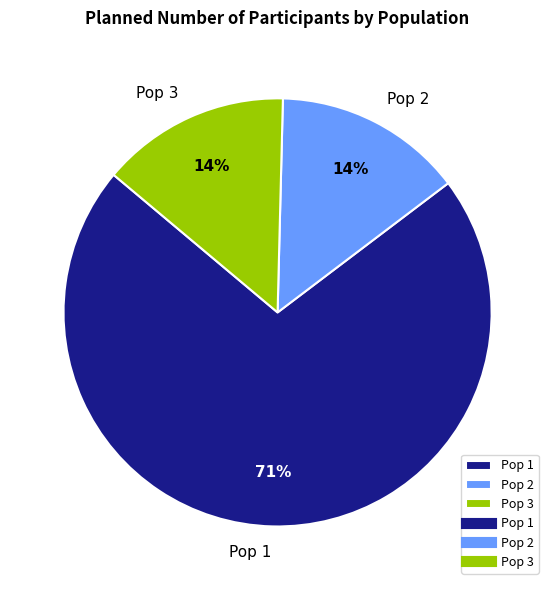

Which slice is the largest?

Pop 1